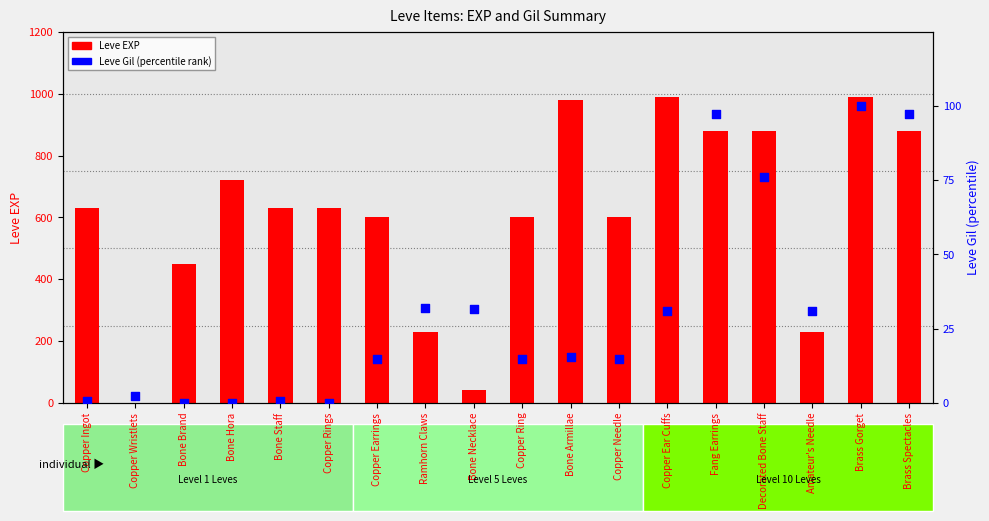

Which series reaches the minimum Y coordinate?

Leve Gil (normalized)